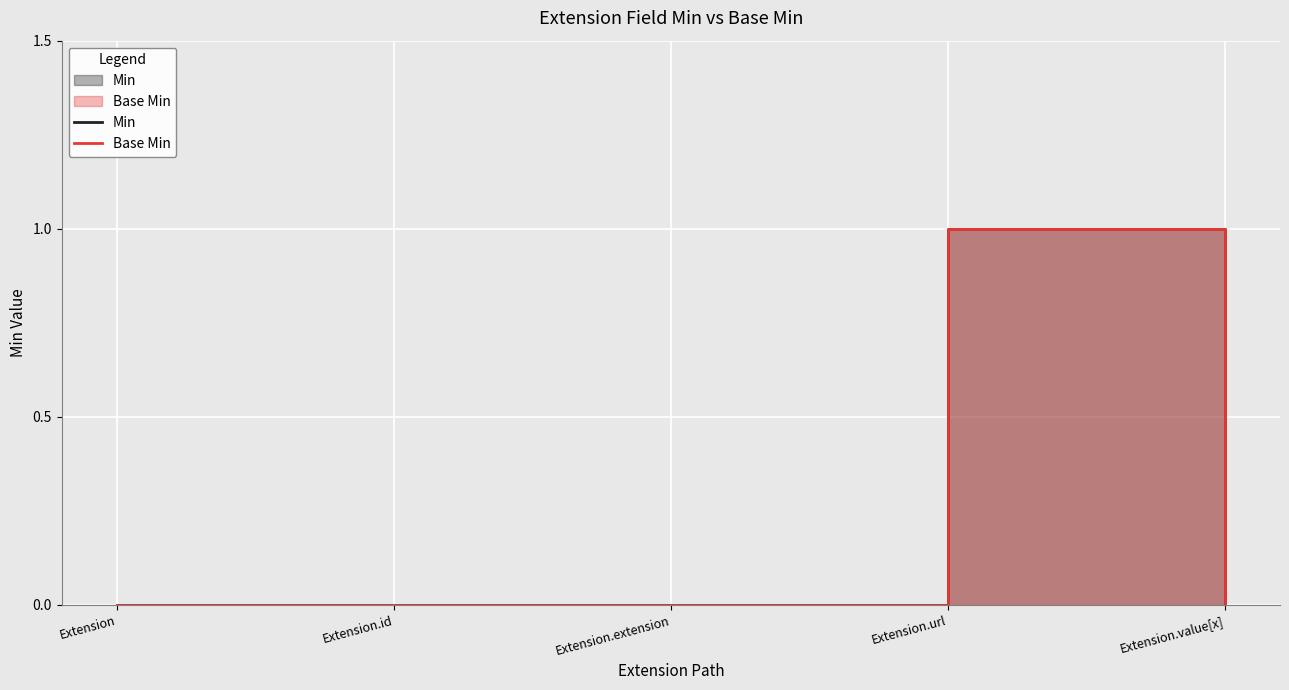

What are all the series names shown in the legend?

Min, Base Min